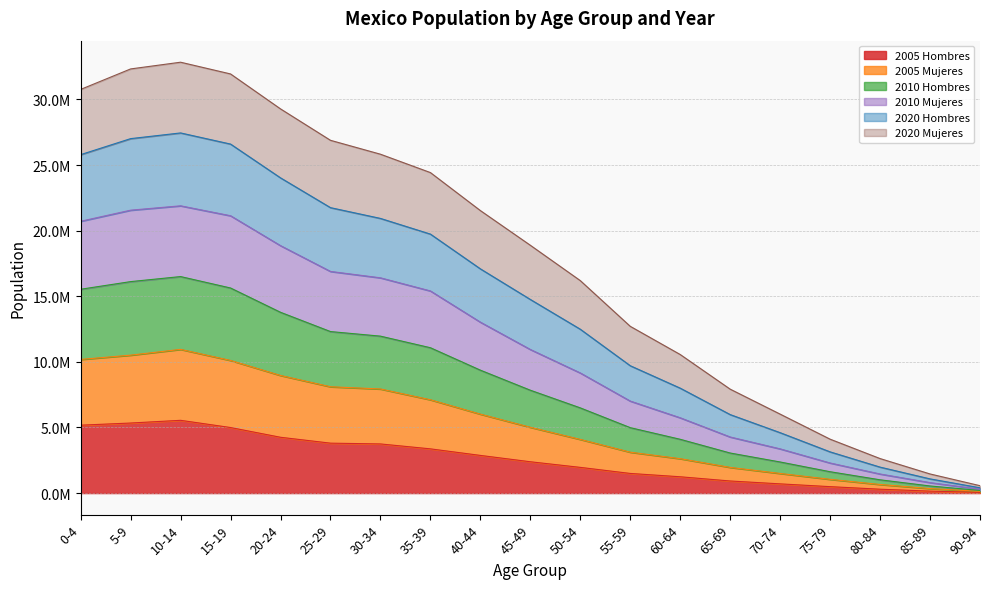

What are all the series names shown in the legend?

2005 Hombres, 2005 Mujeres, 2010 Hombres, 2010 Mujeres, 2020 Hombres, 2020 Mujeres